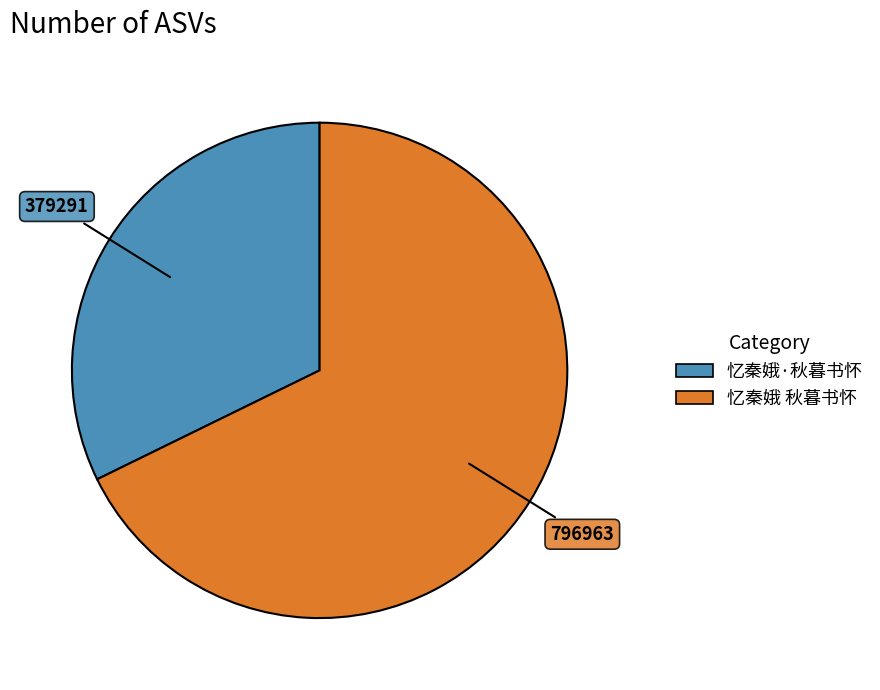

Does 忆秦娥·秋暮书怀 account for over 50% of the chart?

No